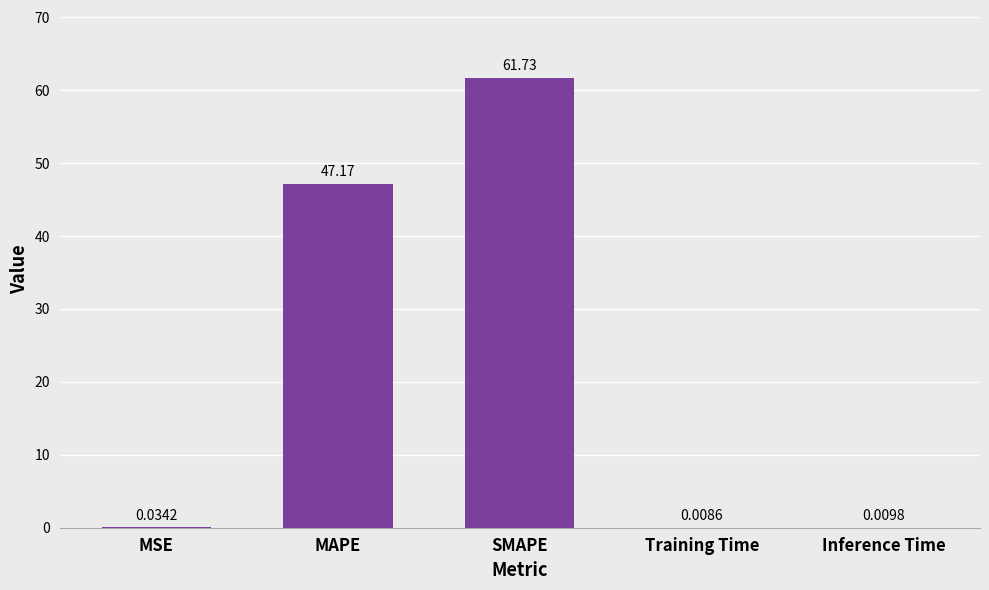

Between MAPE and Training Time, which is larger?

MAPE